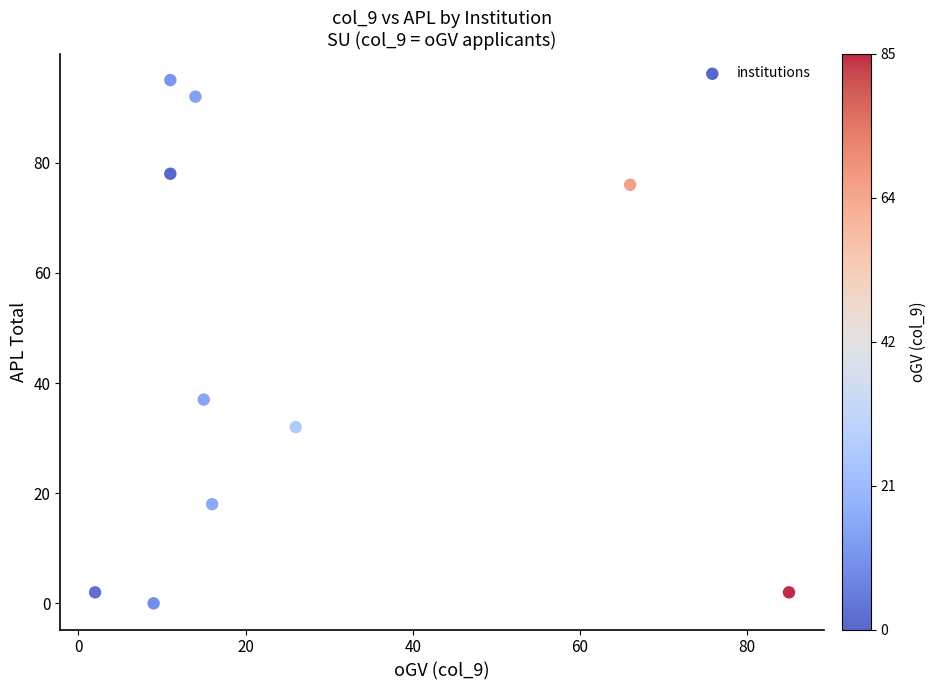

What Y value in the scatter plot is closest to 47?

37